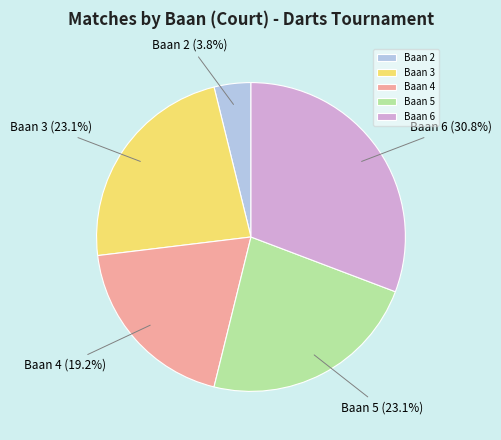

What is the ratio of the value at Baan 6 to the value at Baan 5?

1.3